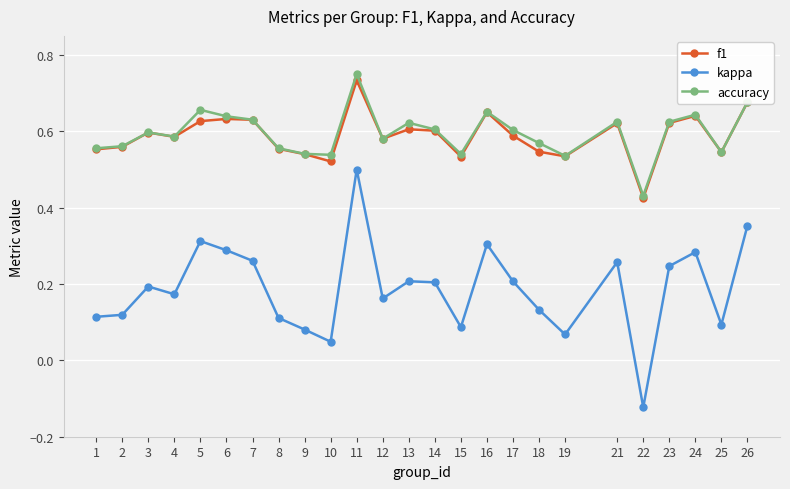

True or false: f1 has more than 0 interior local peaks.

True